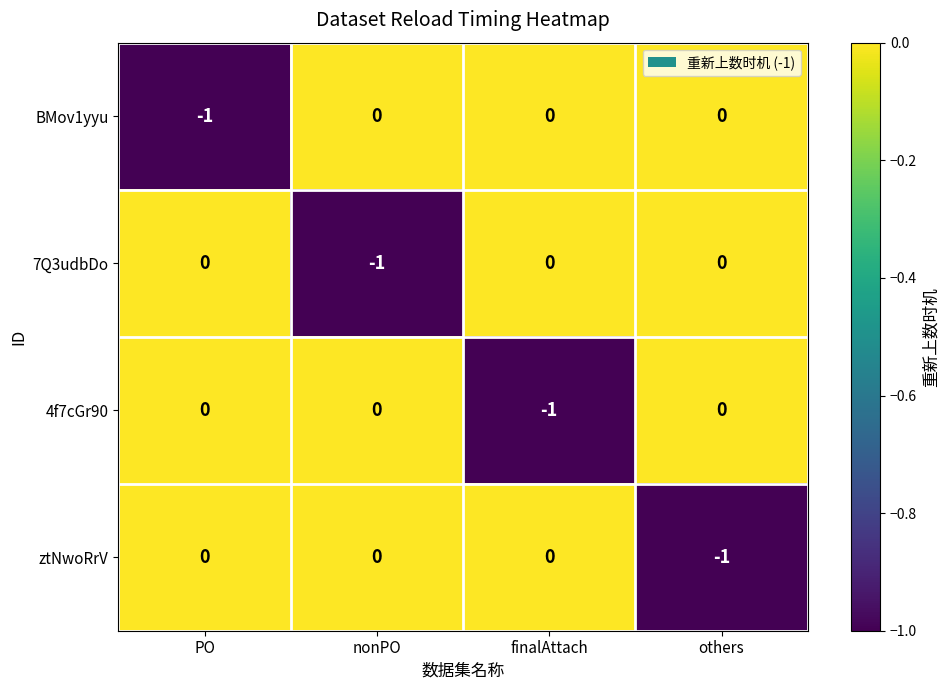

Is it true that BMov1yyu equals 0 at nonPO?

True